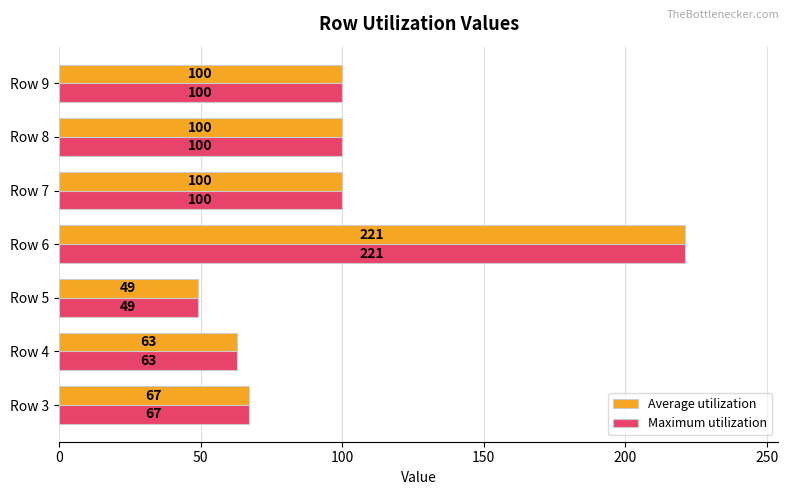

What is the smallest value displayed?

49